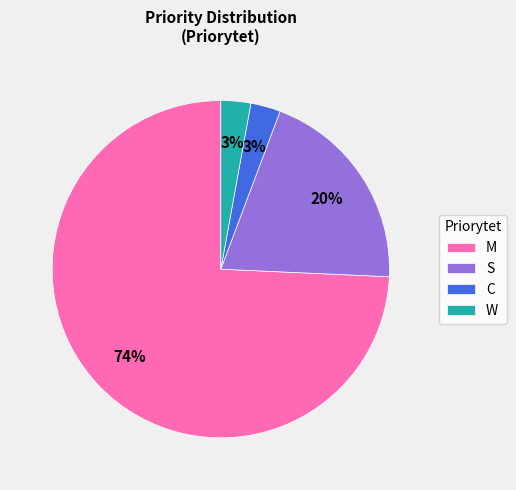

Which category has the biggest portion of the pie?

M